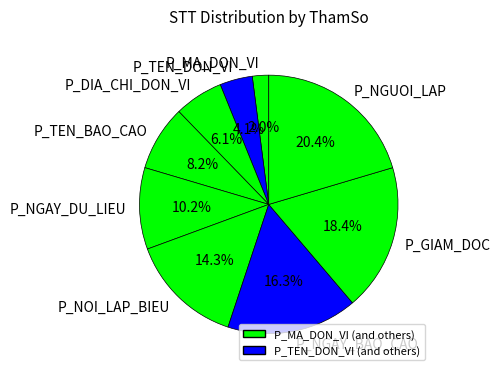

Is there a majority slice in this chart?

No